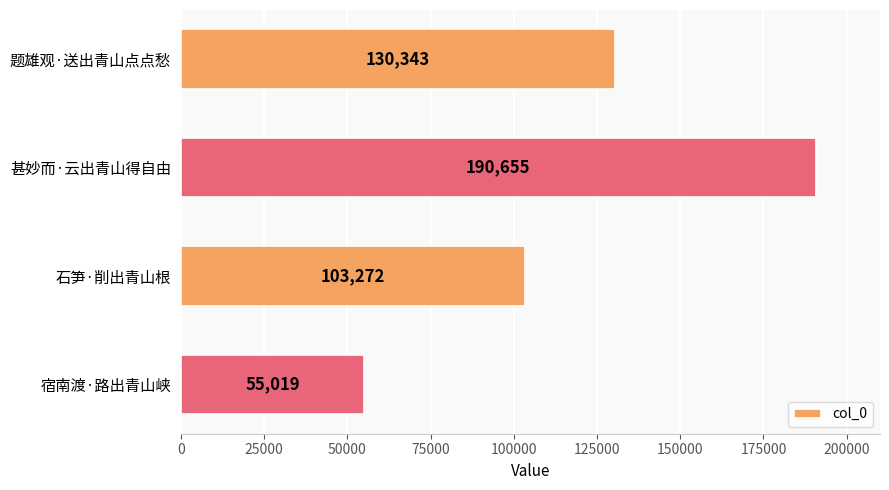

Where is the data nearest to the value 122837?

题雄观·送出青山点点愁